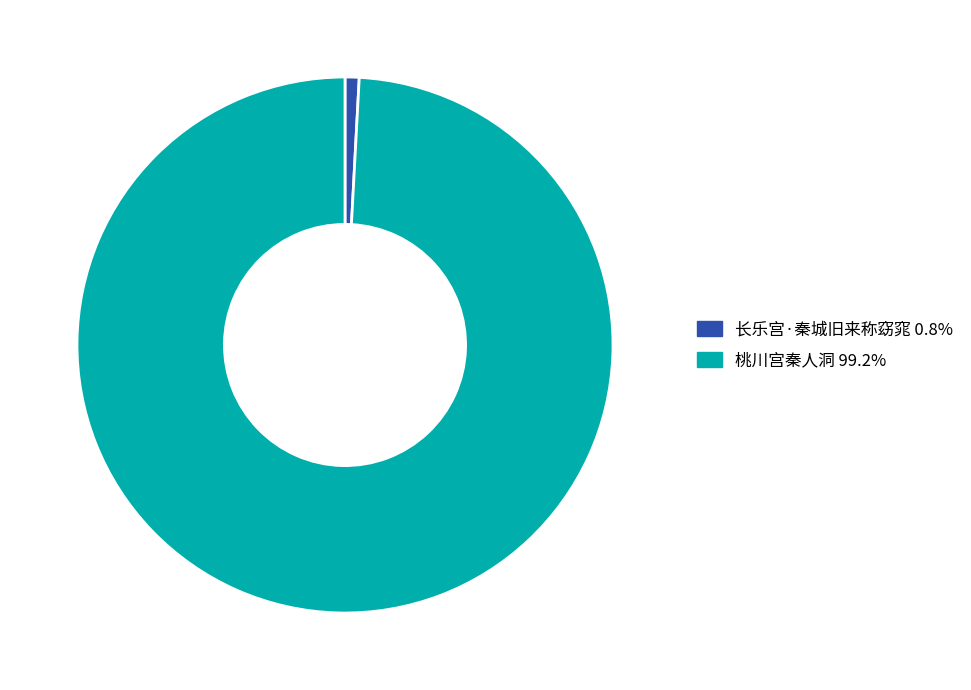

True or false: 长乐宫·秦城旧来称窈窕 accounts for 1% of the total.

True